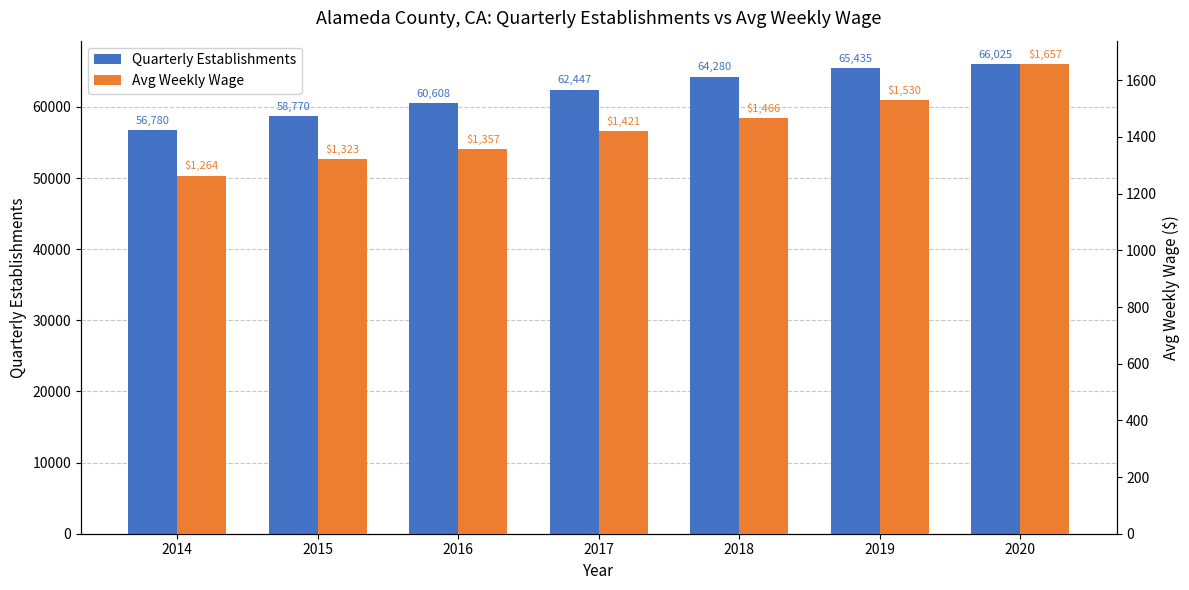

What is the minimum value shown in the chart?

1264